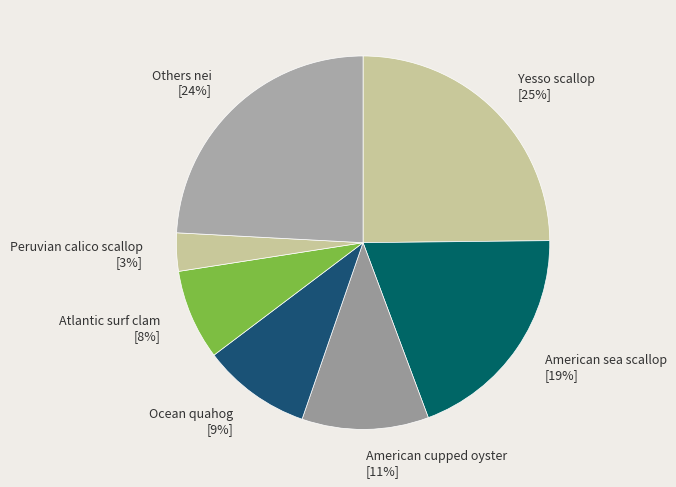

Do Others nei [24%] and Ocean quahog [9%] together represent more than half of the pie?

No